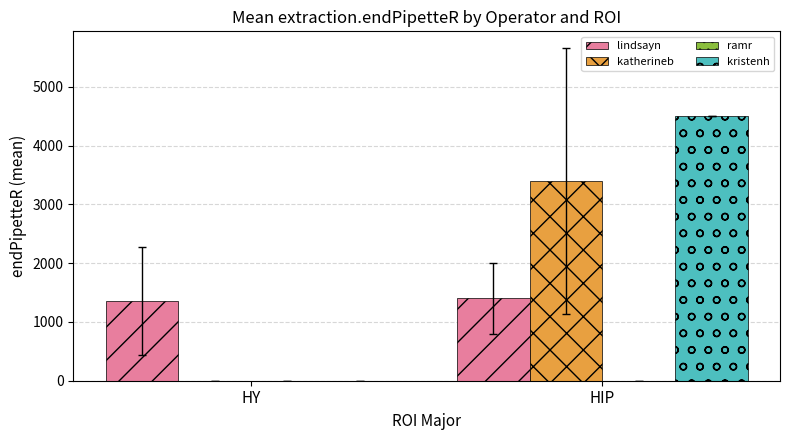

What is the average value of the kristenh series?

2250.0